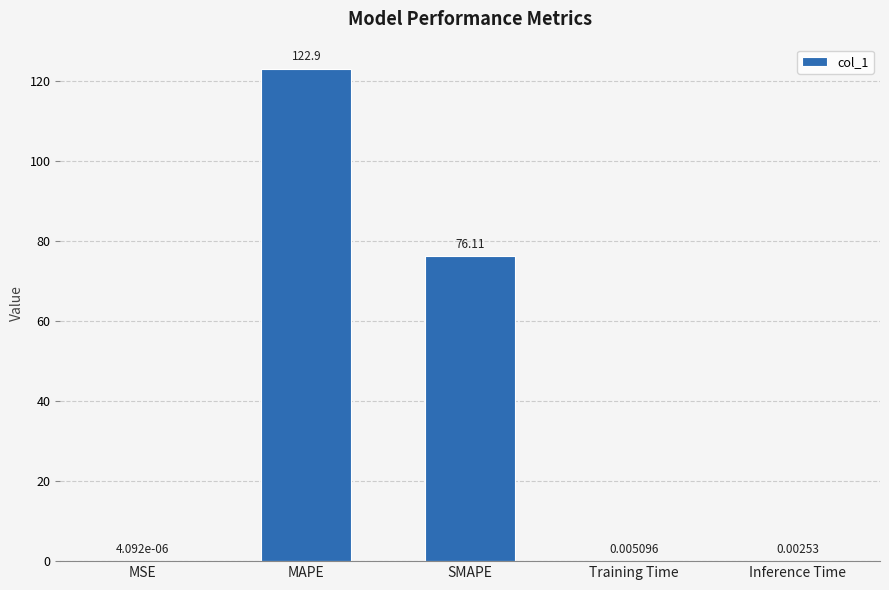

What is the change in value from MAPE to SMAPE?

-46.8